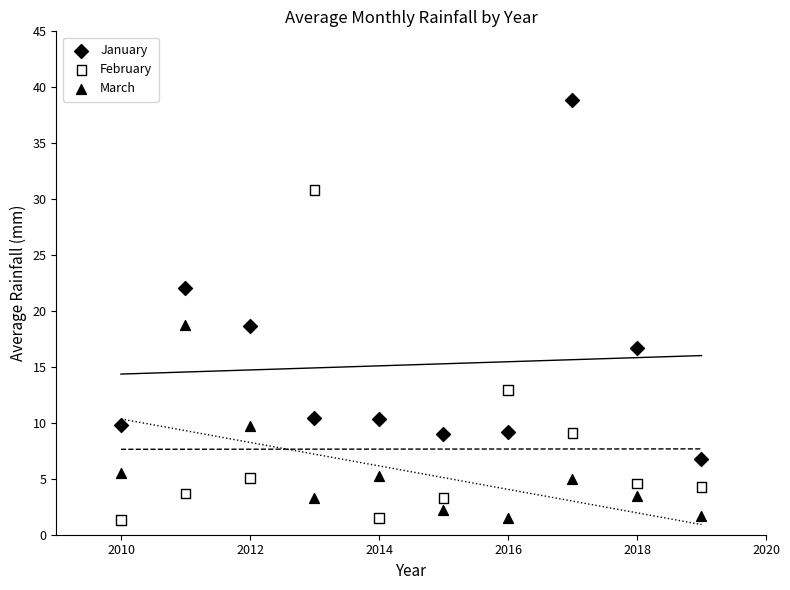

What is the X range (max minus min) for the scatter plot?

9.0